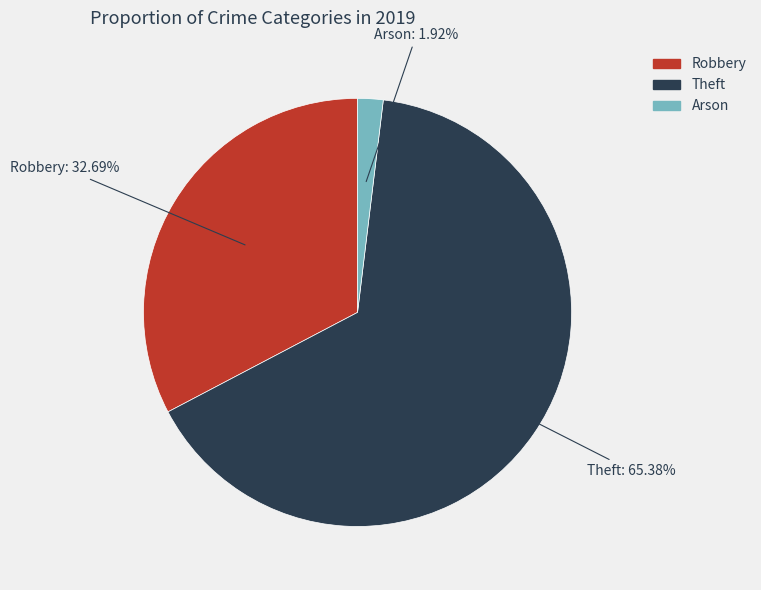

To the nearest percent, what percentage of the pie is Theft?

65%